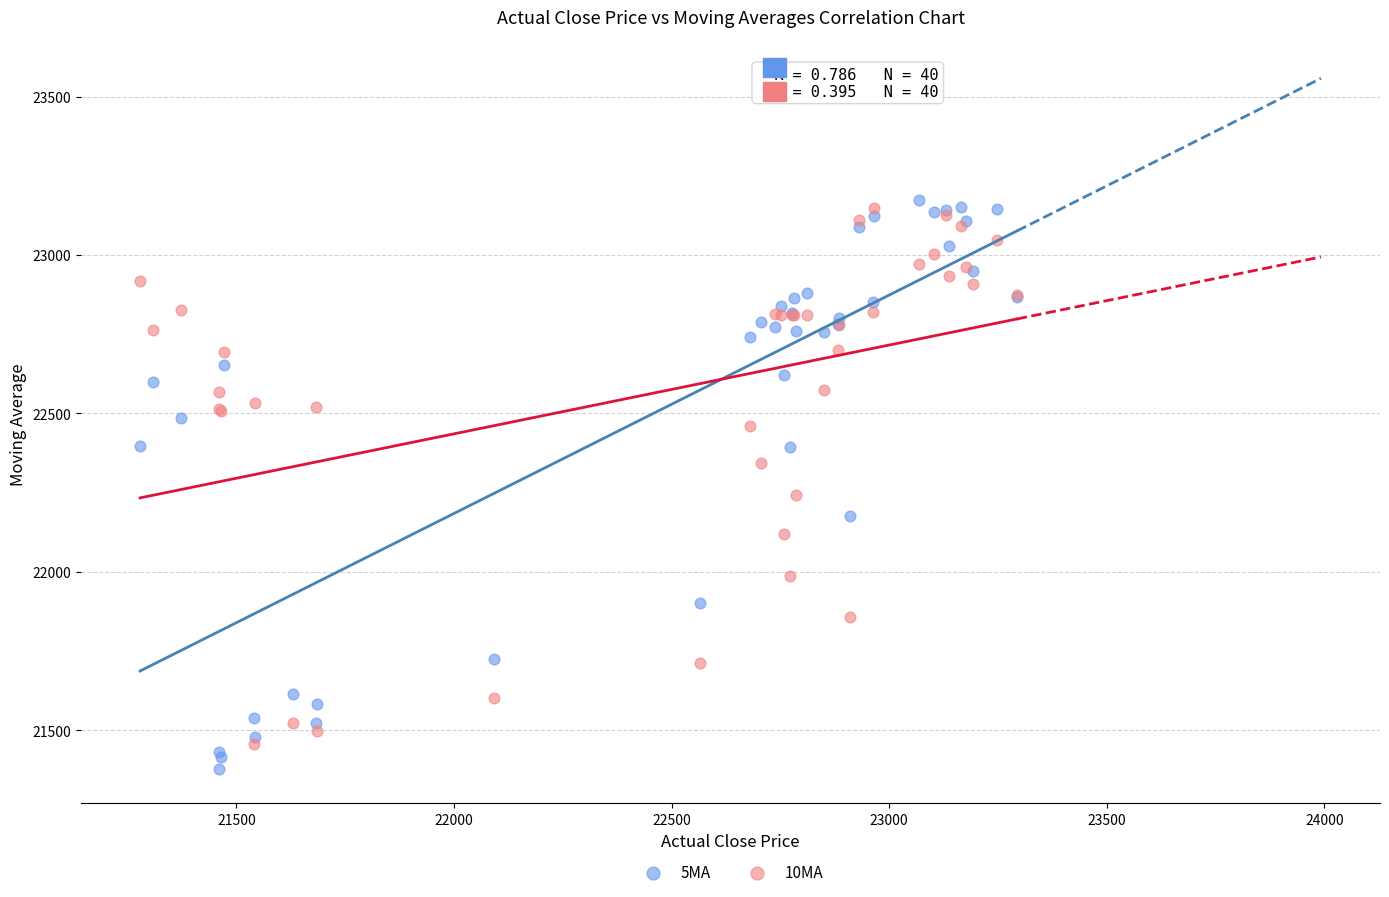

Across all series, what Y value is closest to 22275?

22242.4